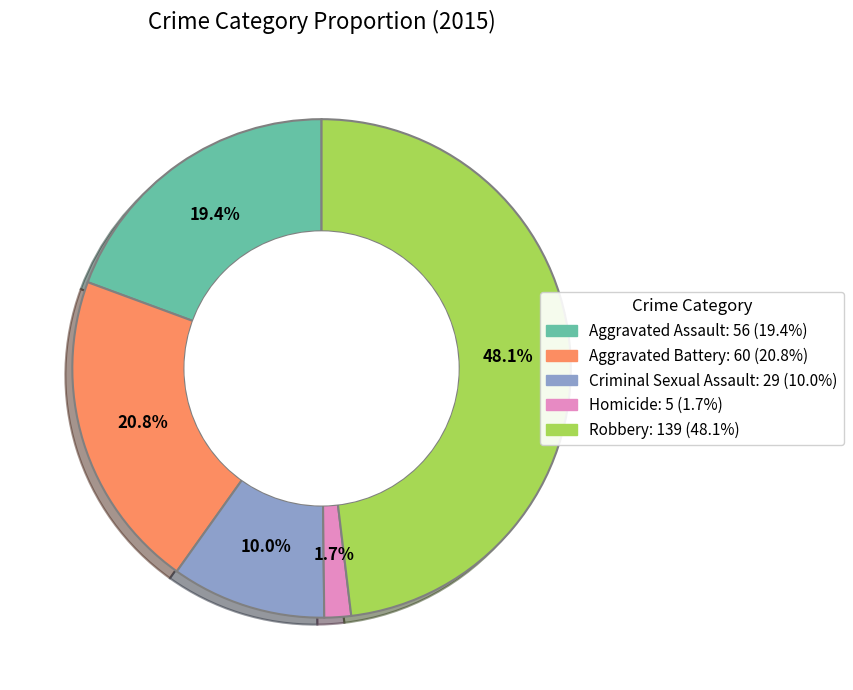

Is it true that Criminal Sexual Assault is 10% of the pie?

True